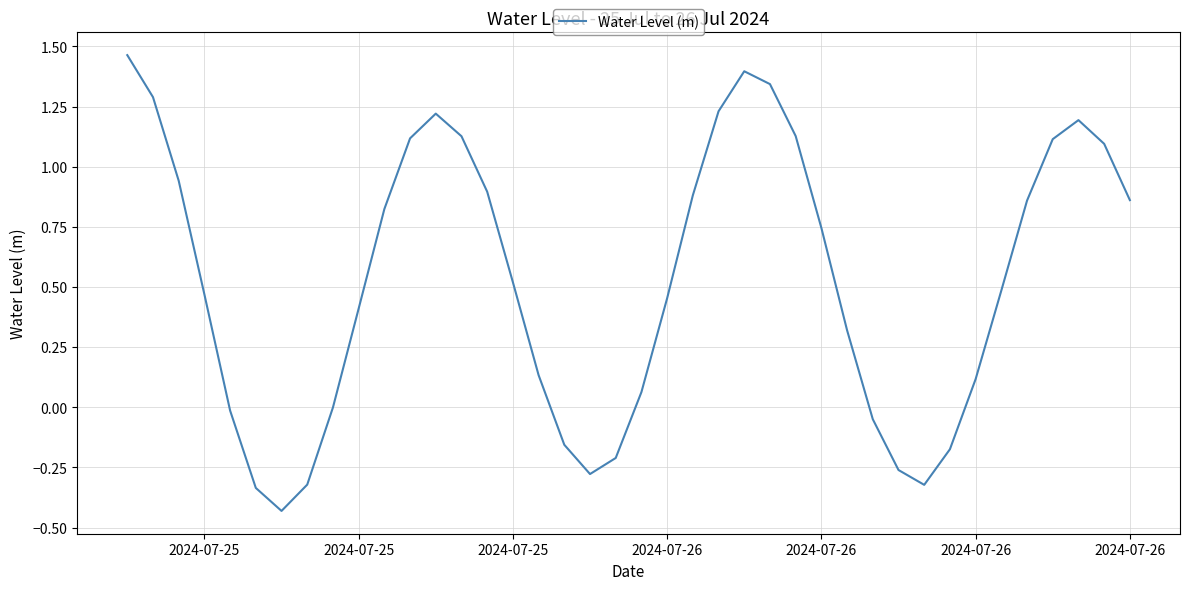

Does the chart have visible grid lines?

Yes